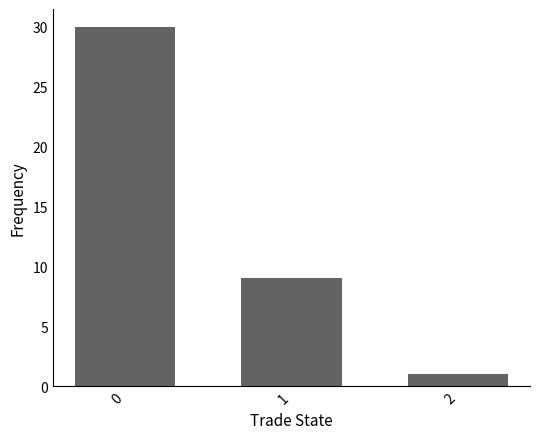

The chart shows a value of 30 at 0. True or false?

True